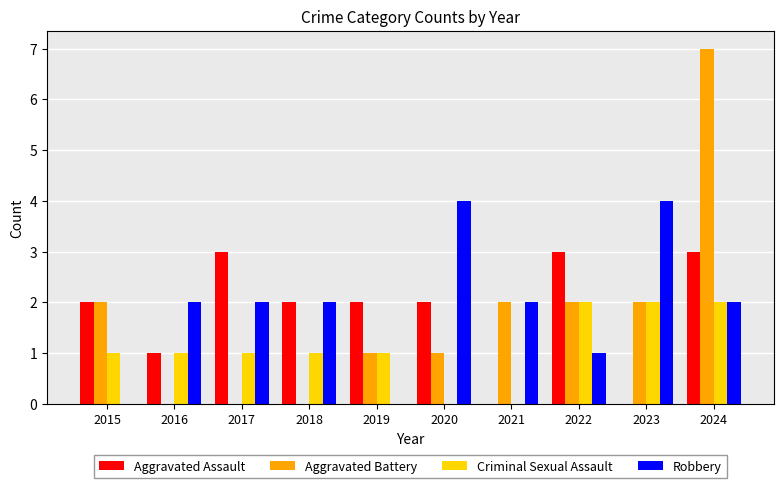

At which category is the sum across all series the highest?

2024